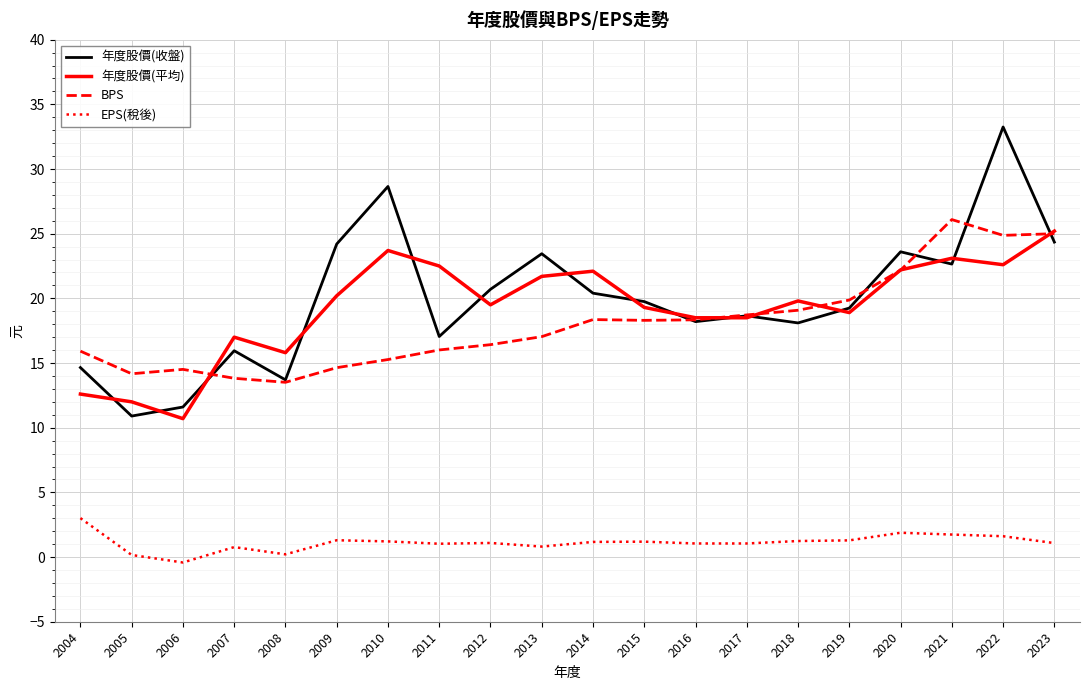

Which series has the largest total across all categories?

年度股價(收盤)